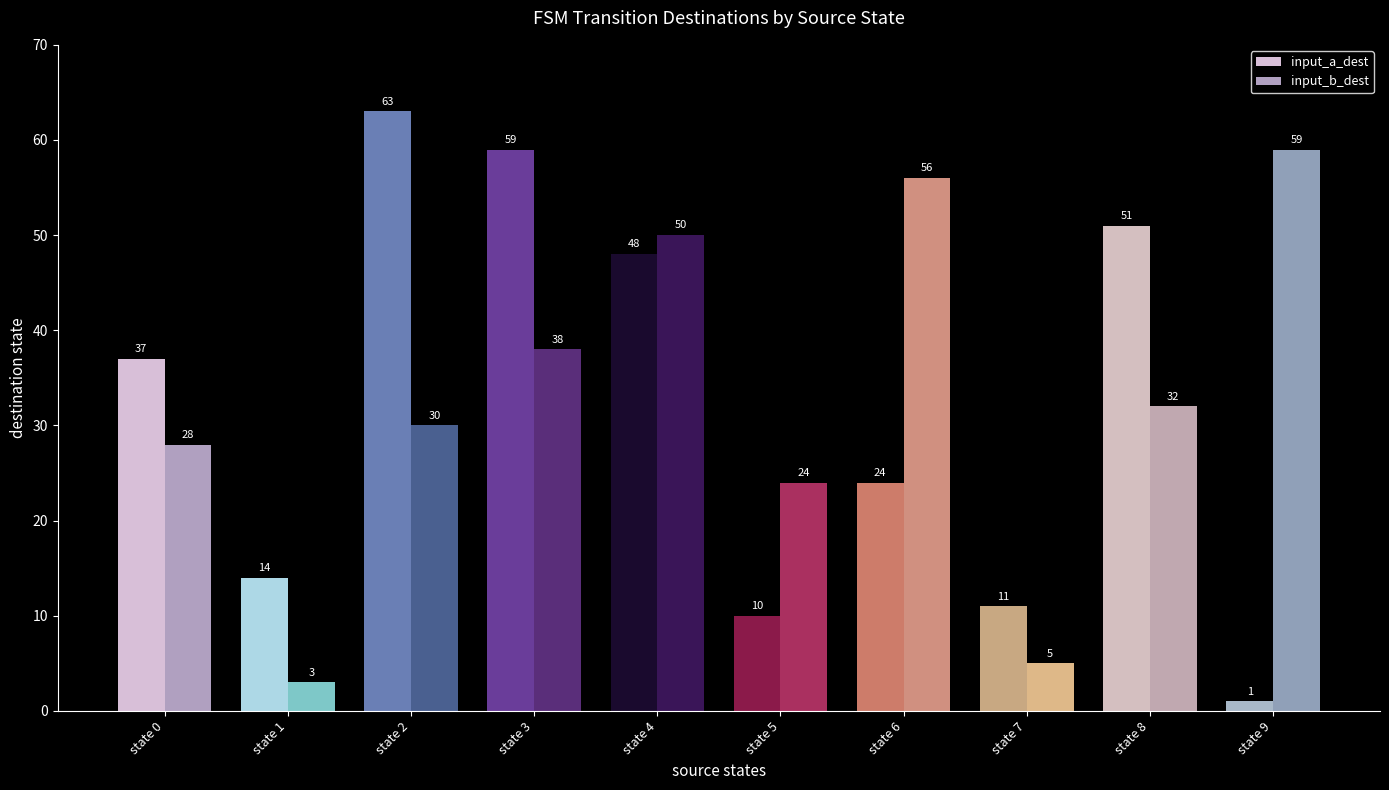

Which category has the lowest value across all series?

state 9